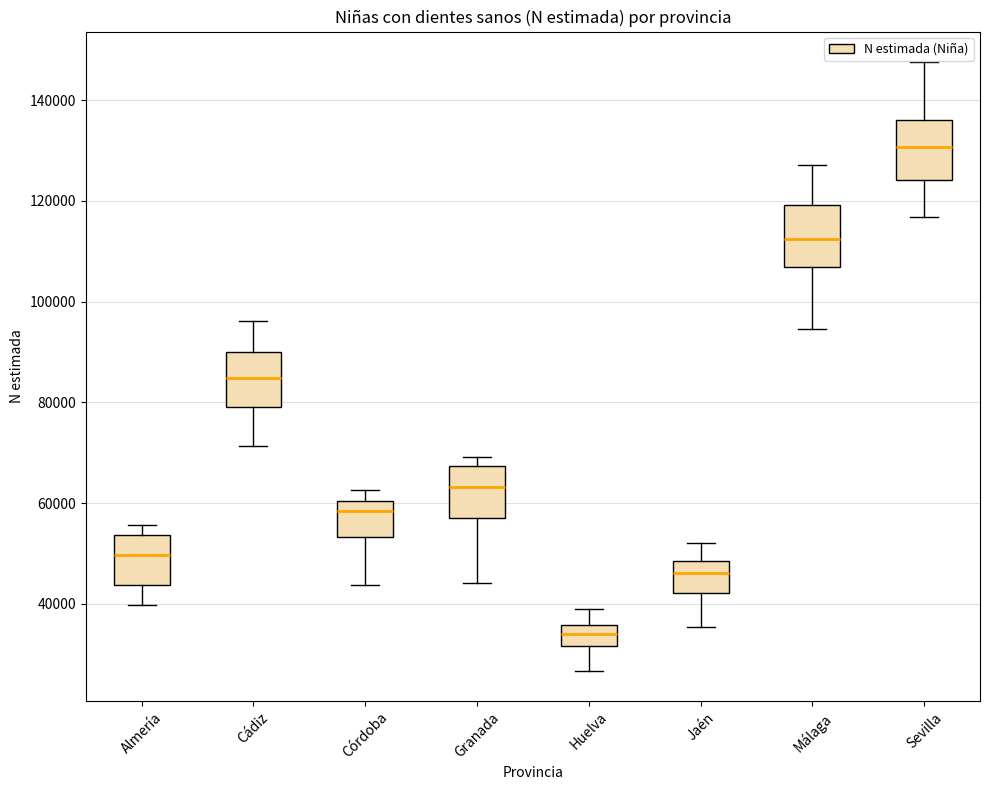

Reading left to right, transcribe this box plot: for each box, give where its median line is, the range the box spans, and where its two whiskers end, as read against the y-axis. The values are not printed on the chart, so give them approximately, as read against the axis.

Almería: median 50000, box 44000 to 54000, whiskers 40000 to 56000
Cádiz: median 84000, box 80000 to 90000, whiskers 72000 to 96000
Córdoba: median 58000, box 54000 to 60000, whiskers 44000 to 62000
Granada: median 64000, box 56000 to 68000, whiskers 44000 to 70000
Huelva: median 34000, box 32000 to 36000, whiskers 26000 to 38000
Jaén: median 46000, box 42000 to 48000, whiskers 36000 to 52000
Málaga: median 112000, box 106000 to 120000, whiskers 94000 to 128000
Sevilla: median 130000, box 124000 to 136000, whiskers 116000 to 148000